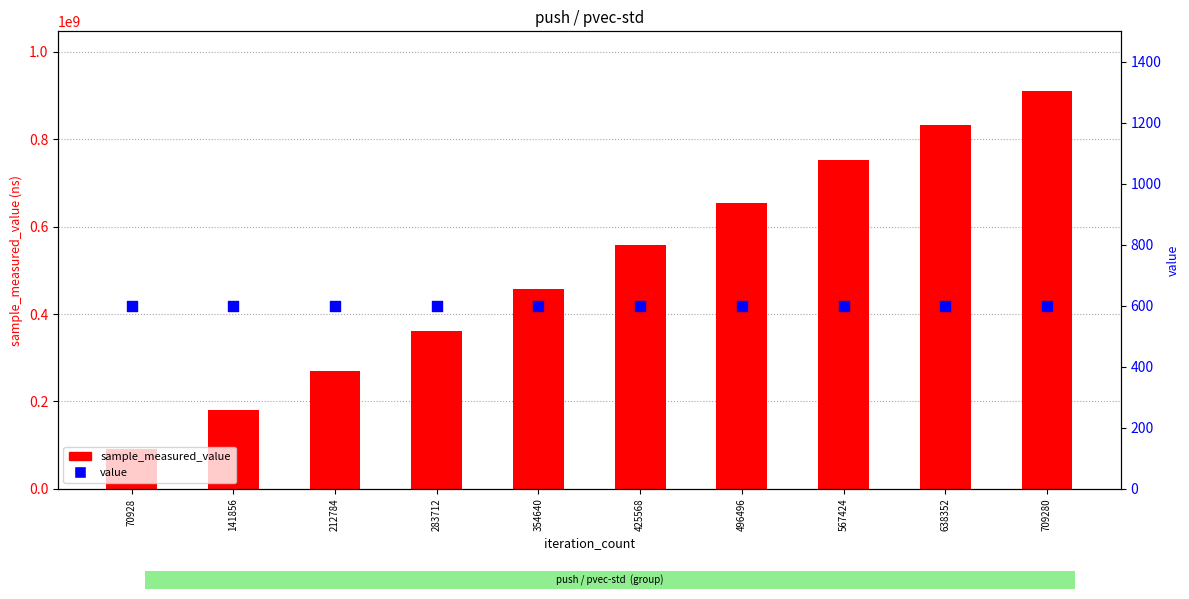

Is the value of value at 709280 greater than the value of sample_measured_value at 212784?

No